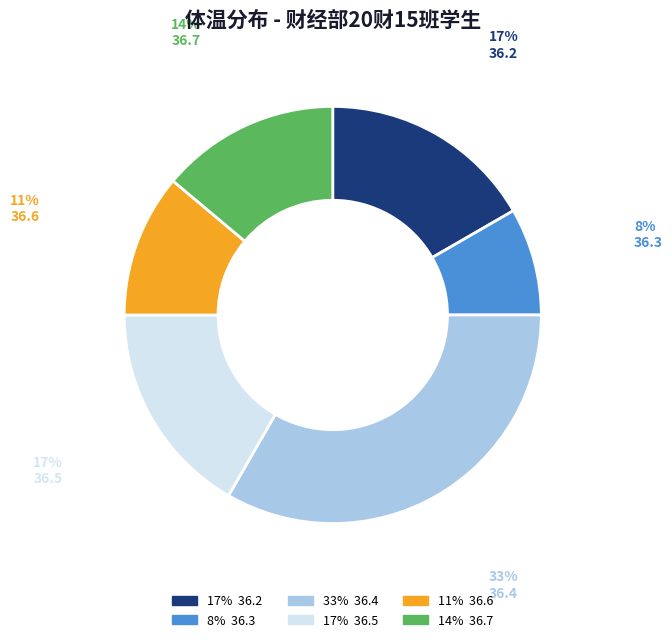

True or false: 36.5 accounts for 17% of the total.

True